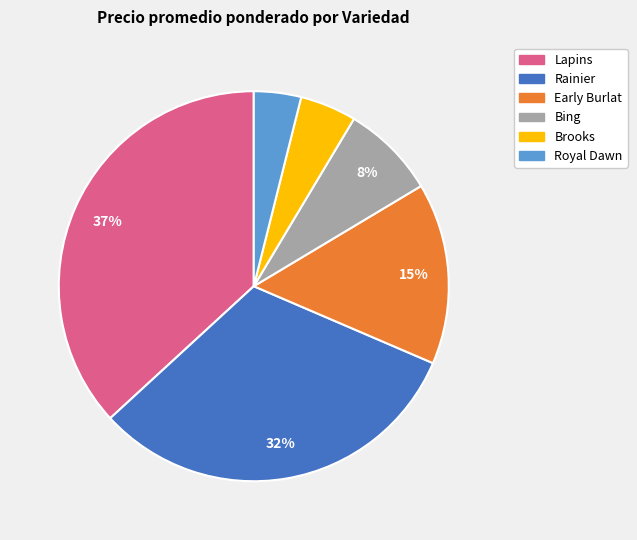

Is there a majority slice in this chart?

No